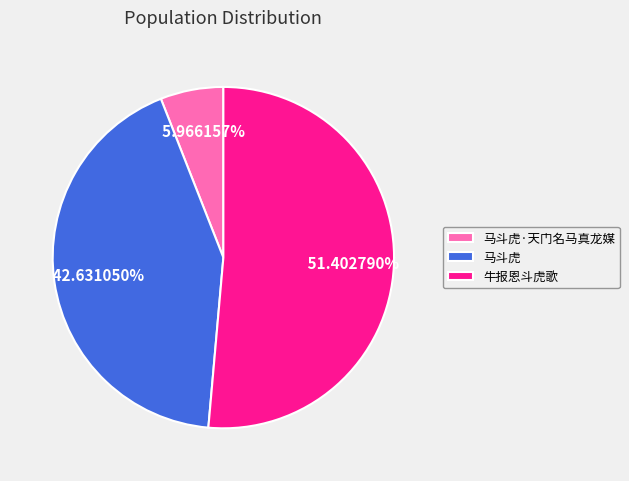

The 马斗虎·天门名马真龙媒 slice represents 17% of the pie. True or false?

False